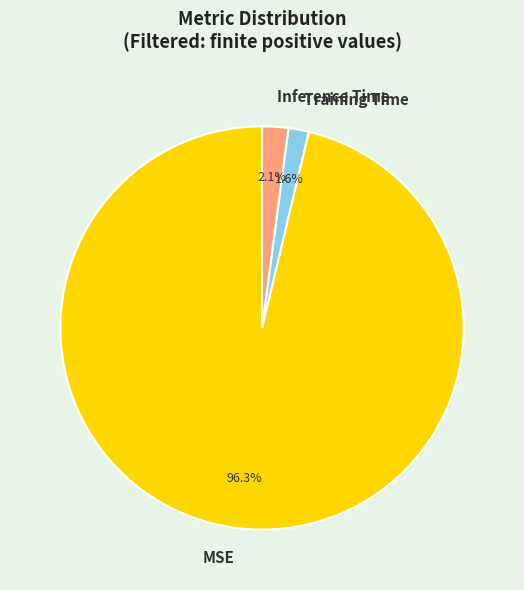

To the nearest percent, what is the combined percentage of MSE and Training Time?

98%